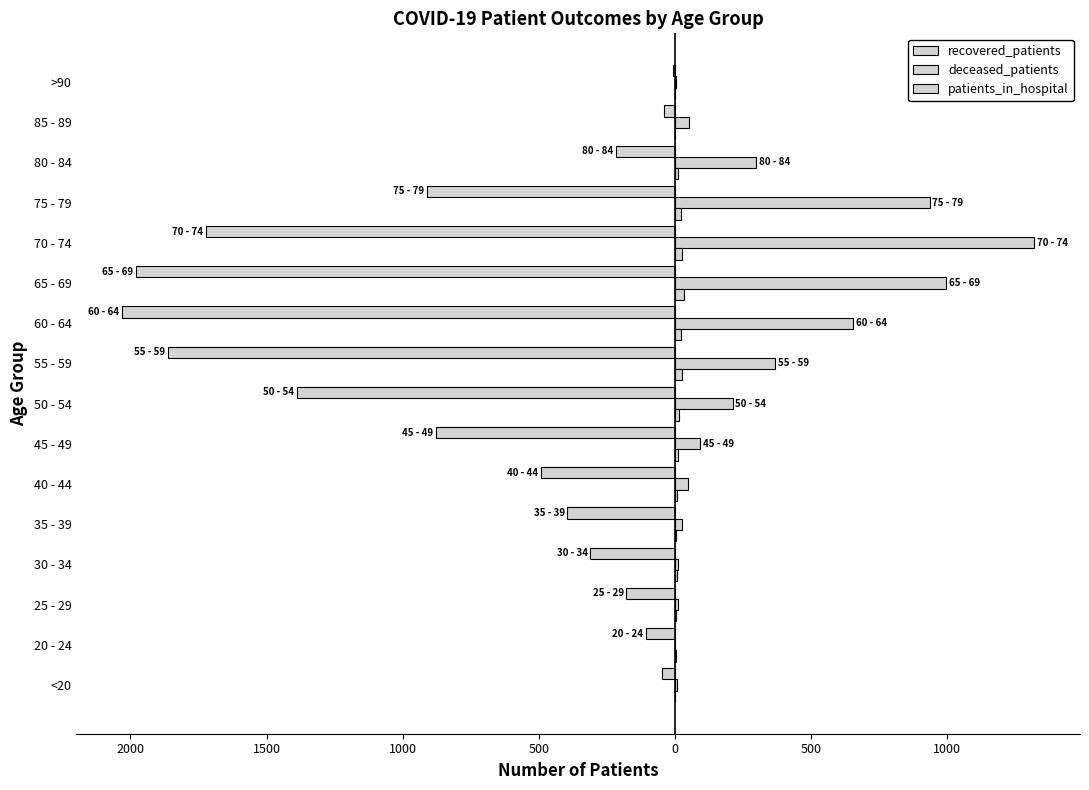

Does the chart contain stacked bars?

No